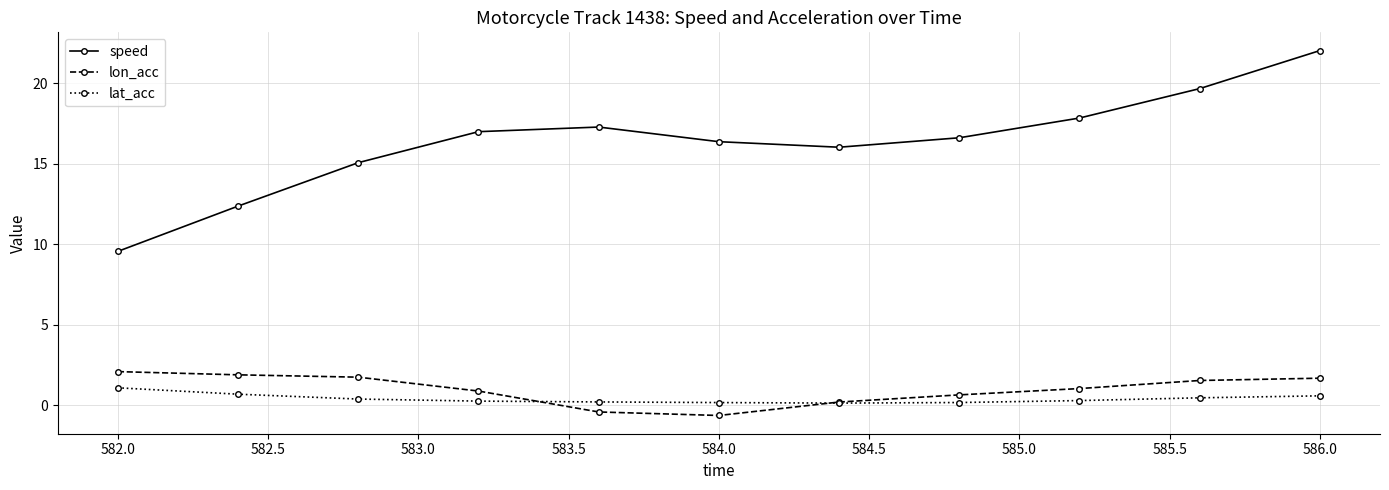

Which series has the largest range (max minus min)?

speed